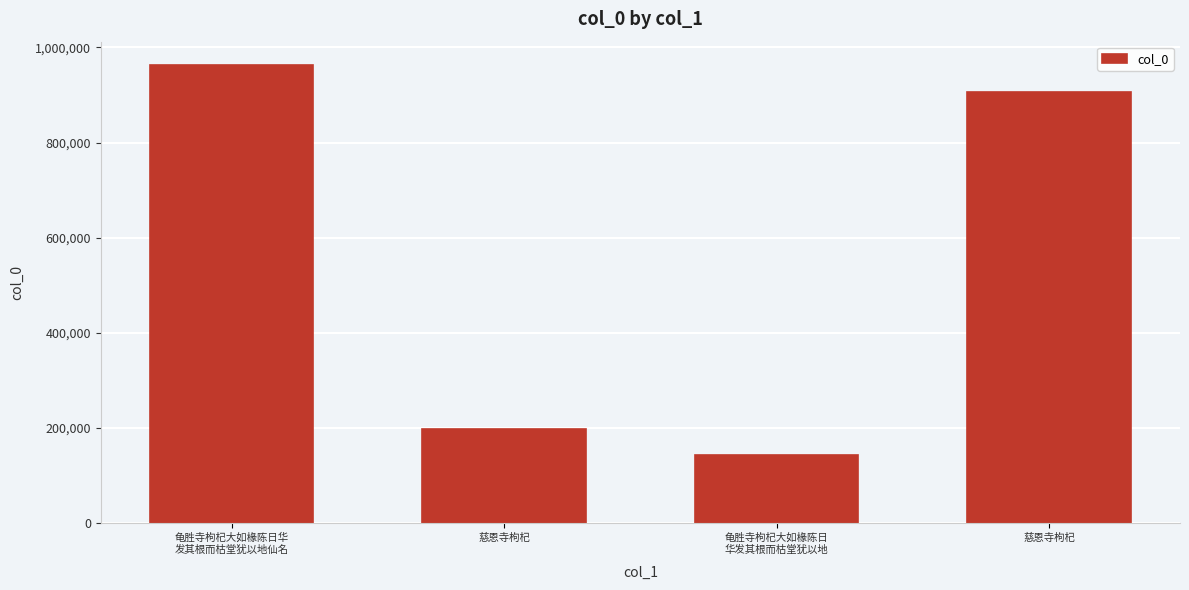

True or false: the data shows 907156 at 慈恩寺枸杞.

True